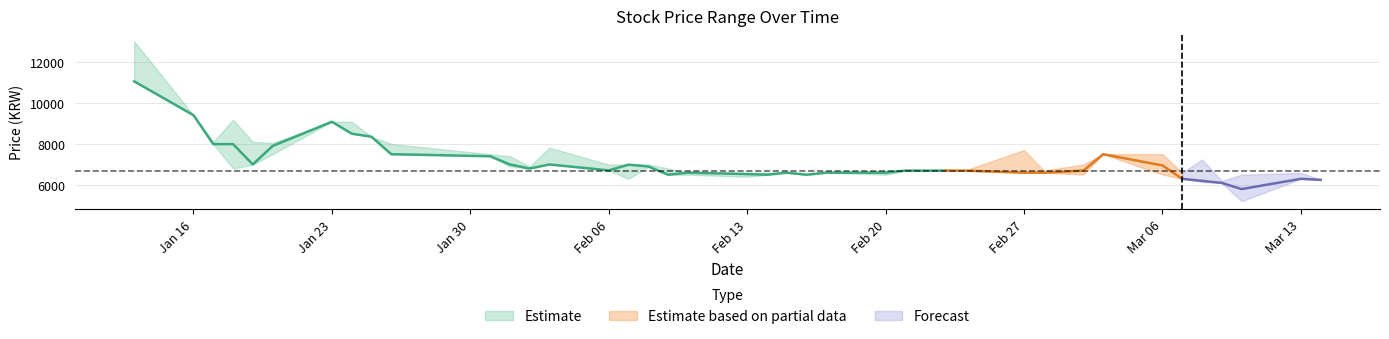

True or false: high has a value of 9080 at 7.

True